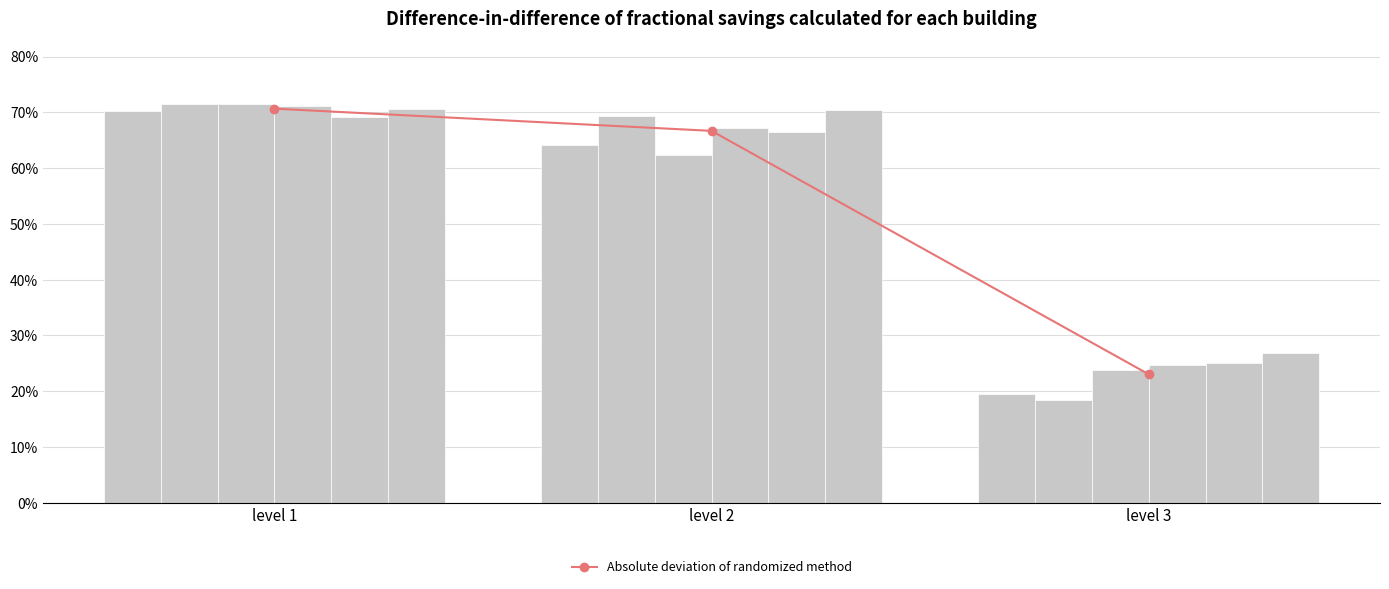

What is the total value across all series at level 1?

4.2